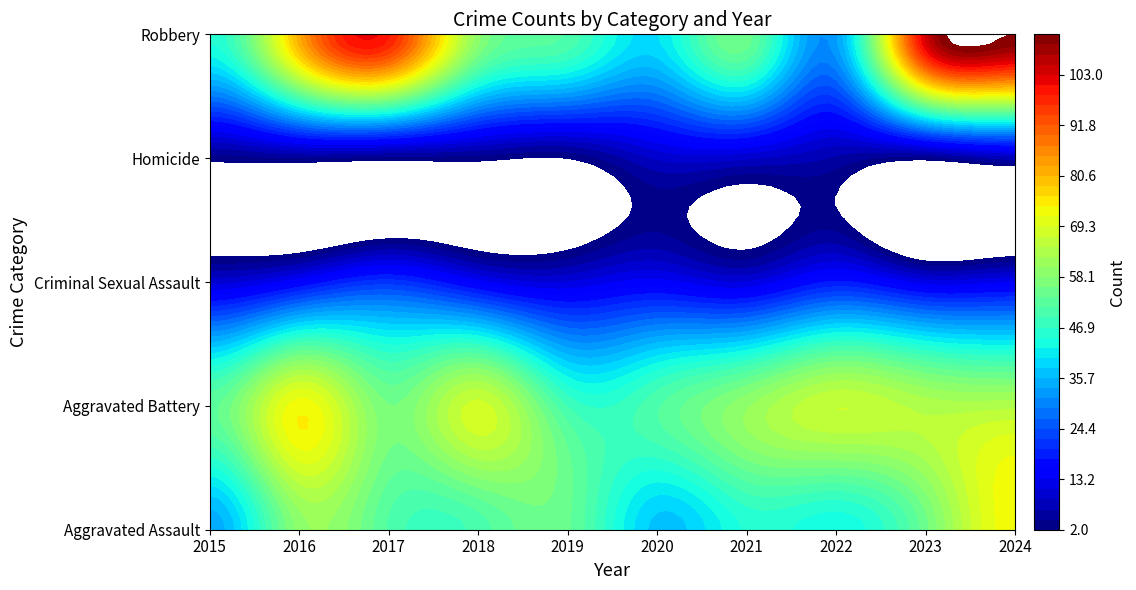

What is the lowest value of the Robbery series?

33